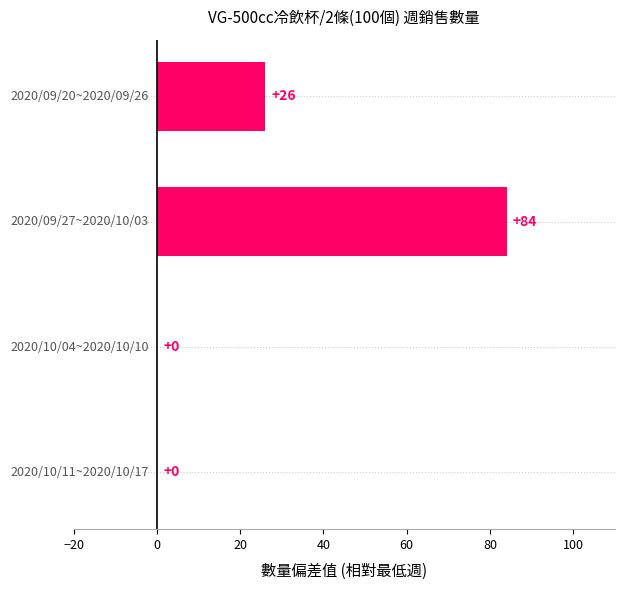

Count the number of categories in the chart.

4